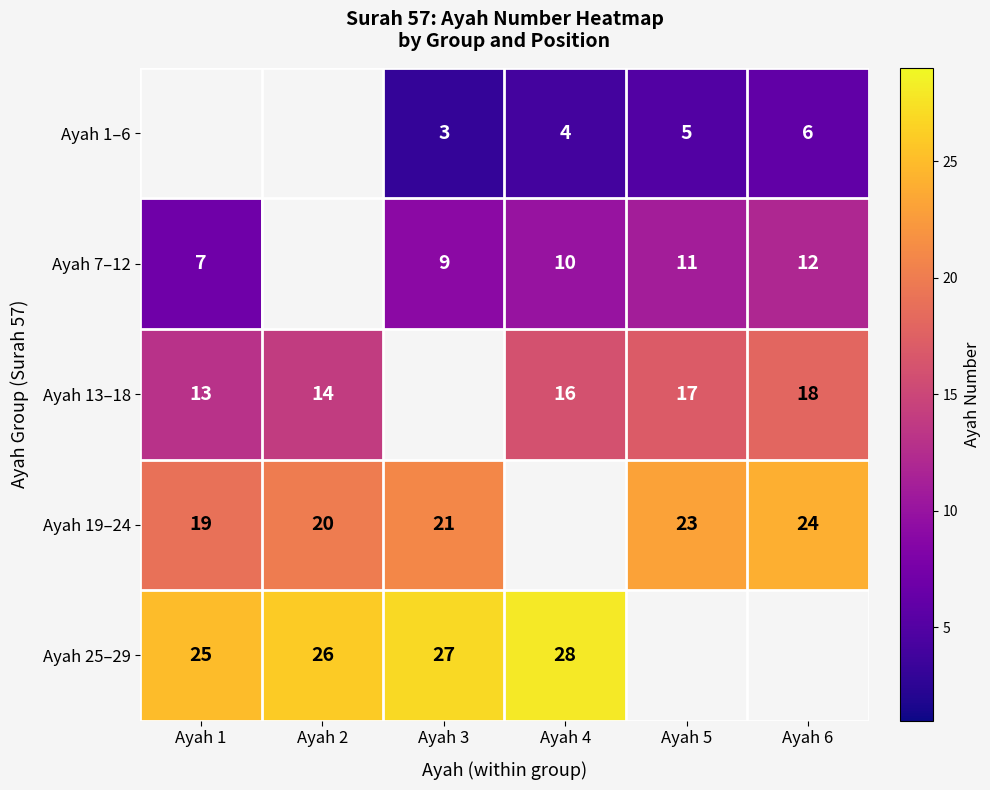

True or false: Ayah 1–6 has a value of 6 at Ayah 4.

False